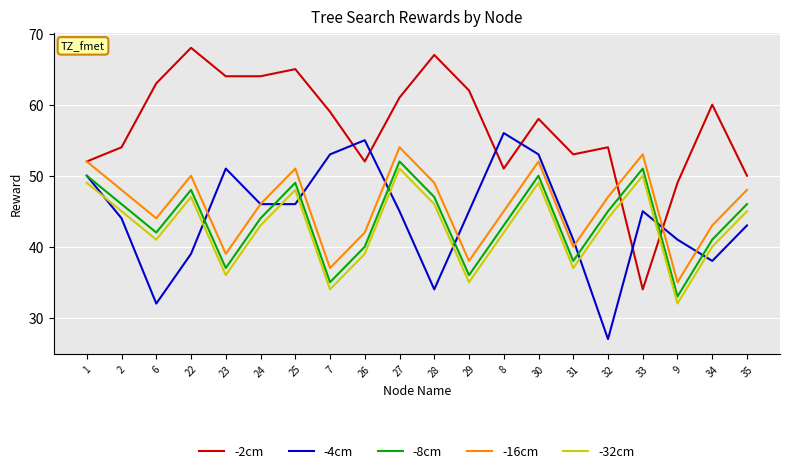

What position from the right is 26?

12